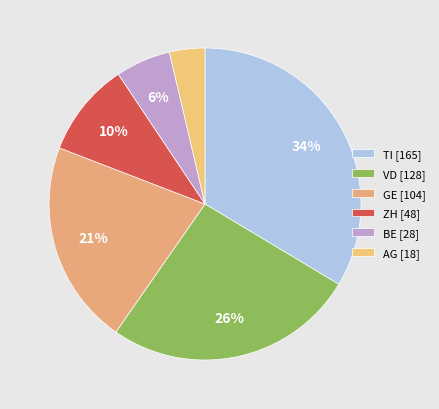

What is the smallest slice in the pie chart?

AG [18]